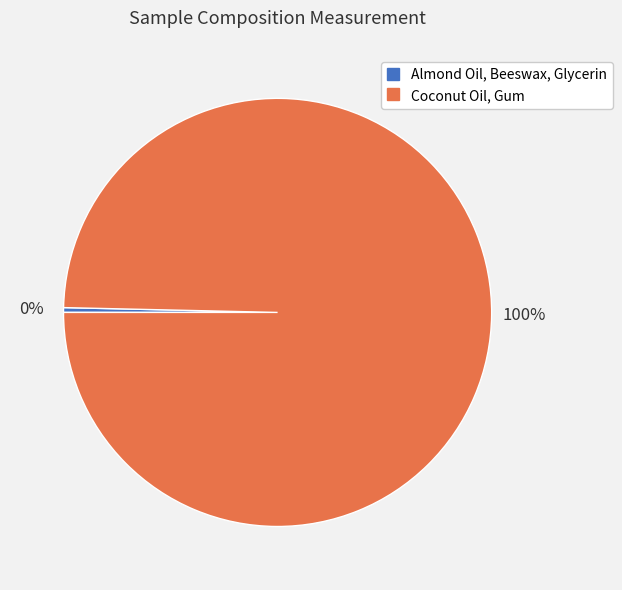

Count the number of slices in the pie.

2